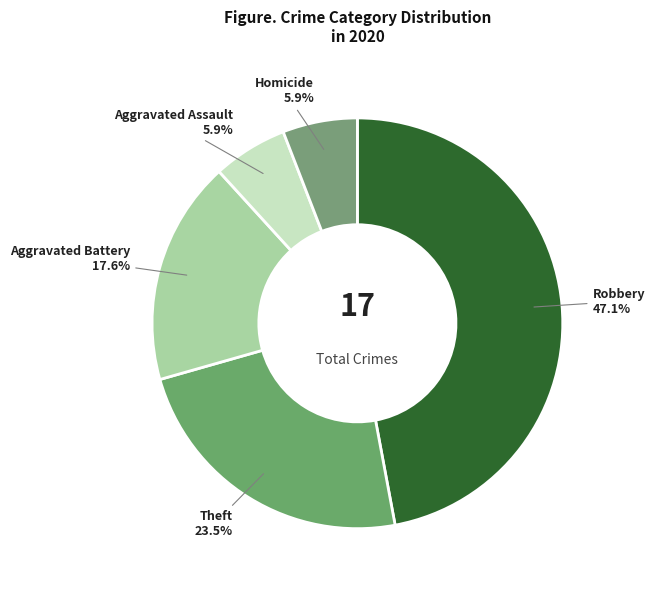

How many segments does this pie chart have?

5